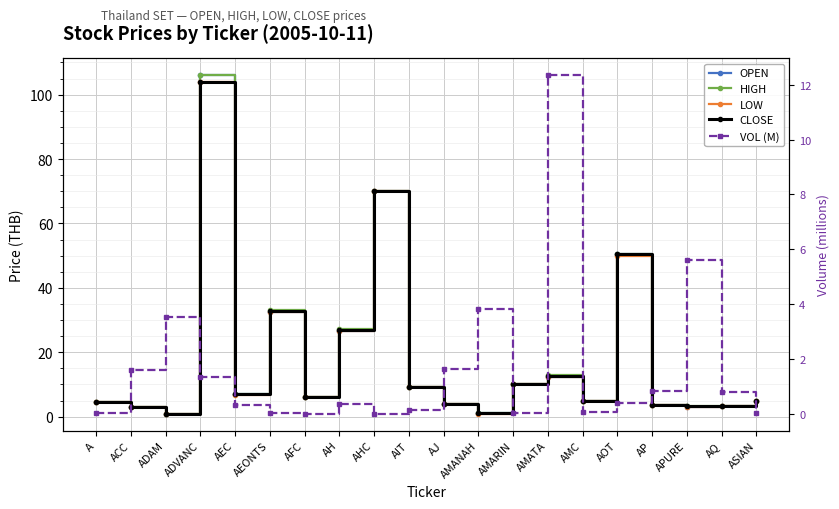

What is the total value across all series at AMATA?

62.4